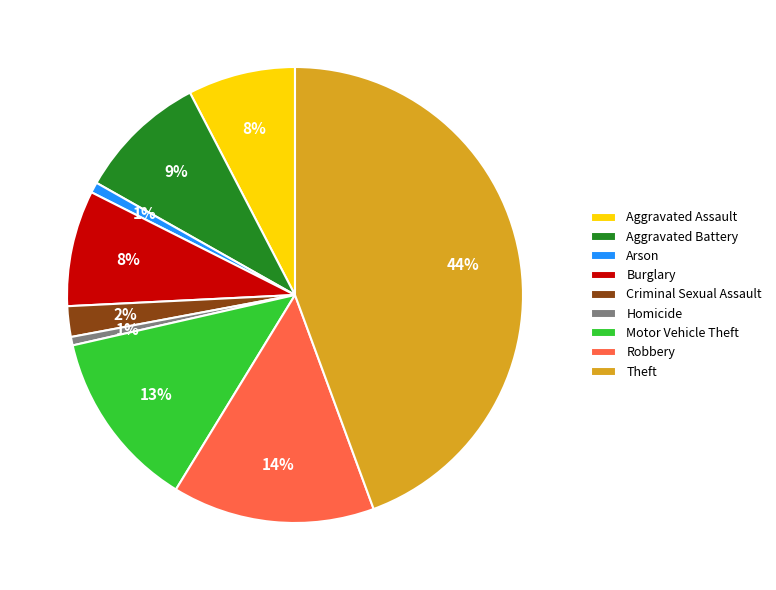

Count the number of slices in the pie.

9